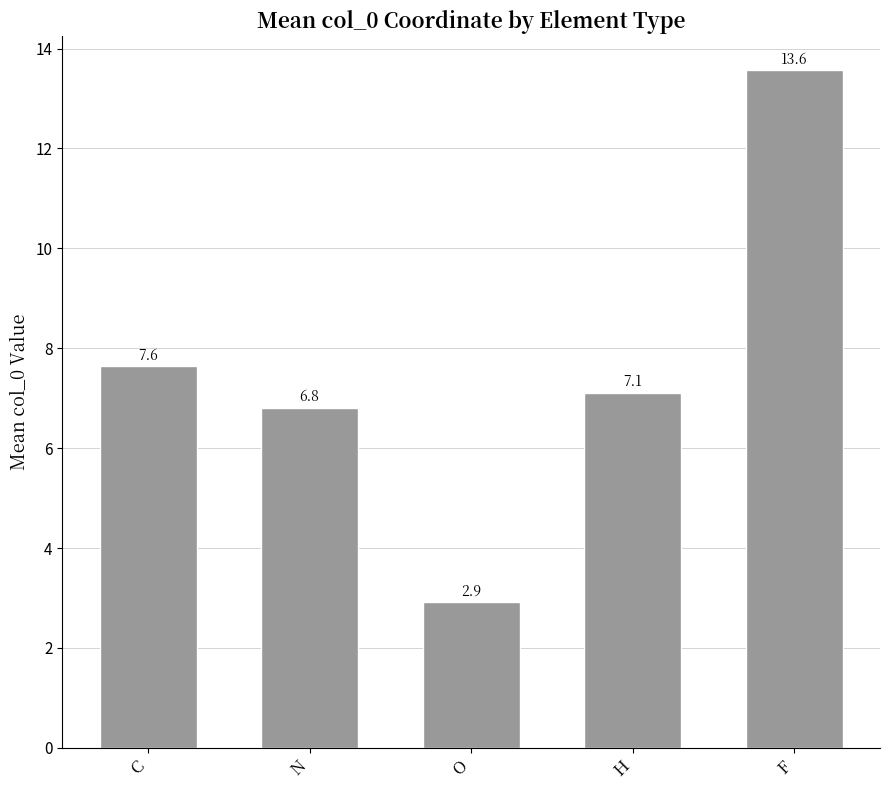

Rank the categories by value from highest to lowest.

F, C, H, N, O